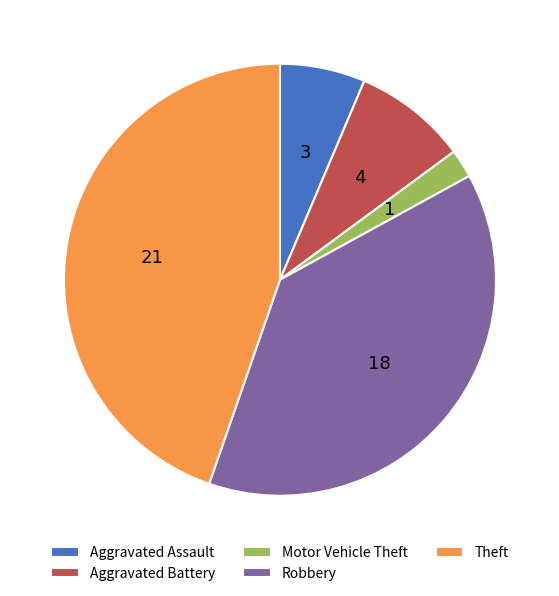

What is the largest slice in the pie chart?

Theft